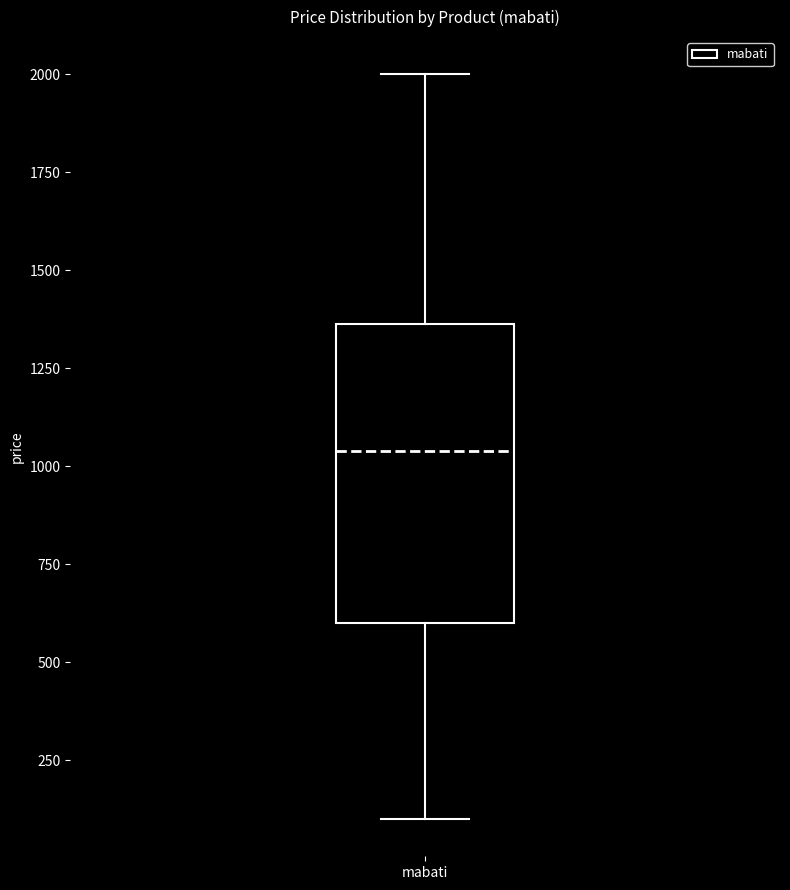

Transcribe this box plot: give where the median line is, the range the box spans, and where the two whiskers end, as read against the y-axis. The values are not printed on the chart, so give them approximately, as read against the axis.

median 1050, box 600 to 1350, whiskers 100 to 2000